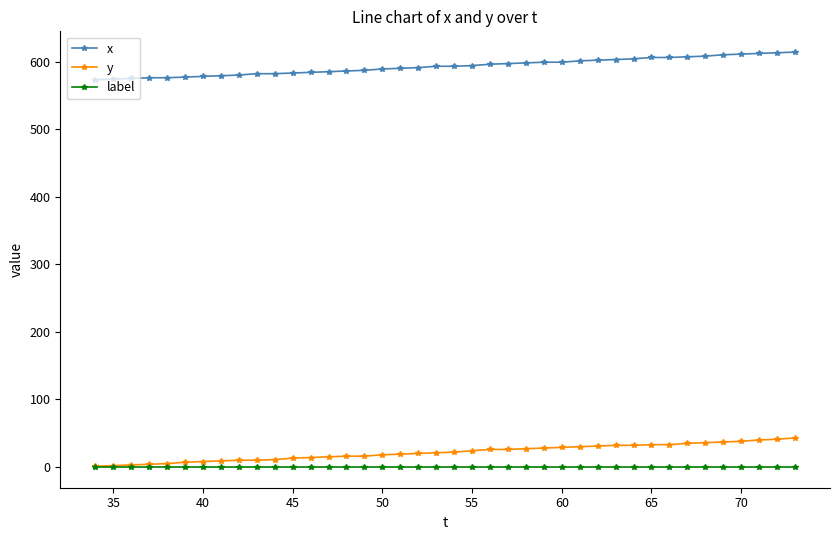

List the series in order of their peak value, lowest first.

label, y, x